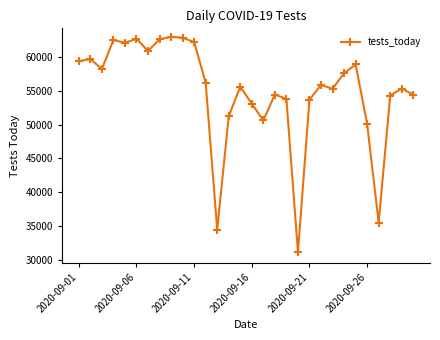

True or false: the data has more than 0 interior local peaks.

True